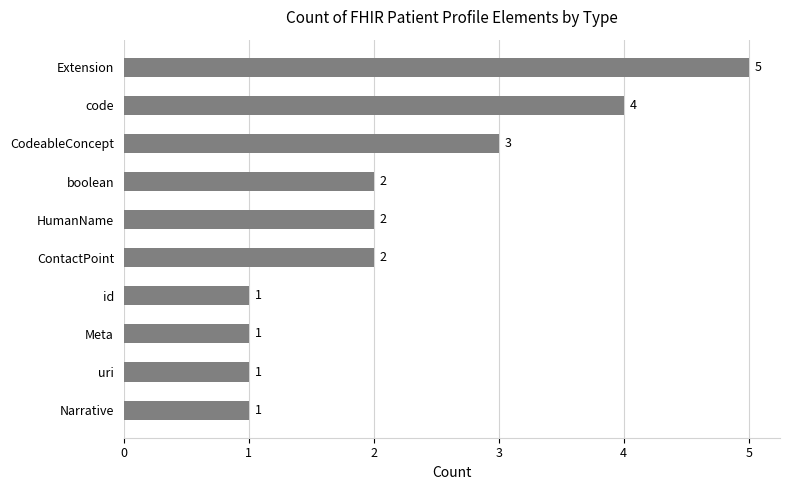

The chart shows a value of 3 at CodeableConcept. True or false?

True